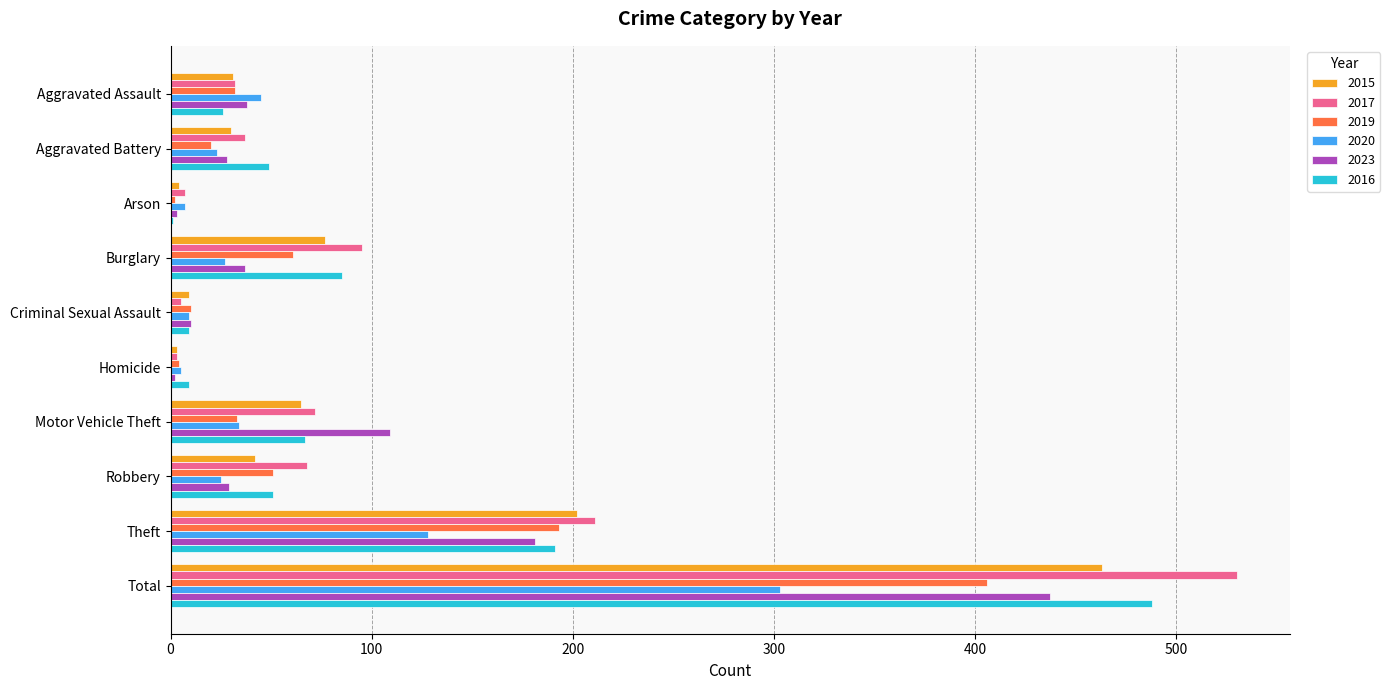

What is the maximum value for 2017?

530